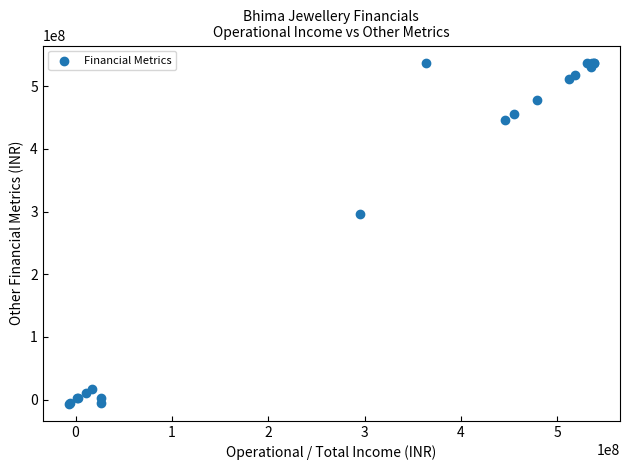

What Y value in the scatter plot is closest to 265579781?

295422420.5